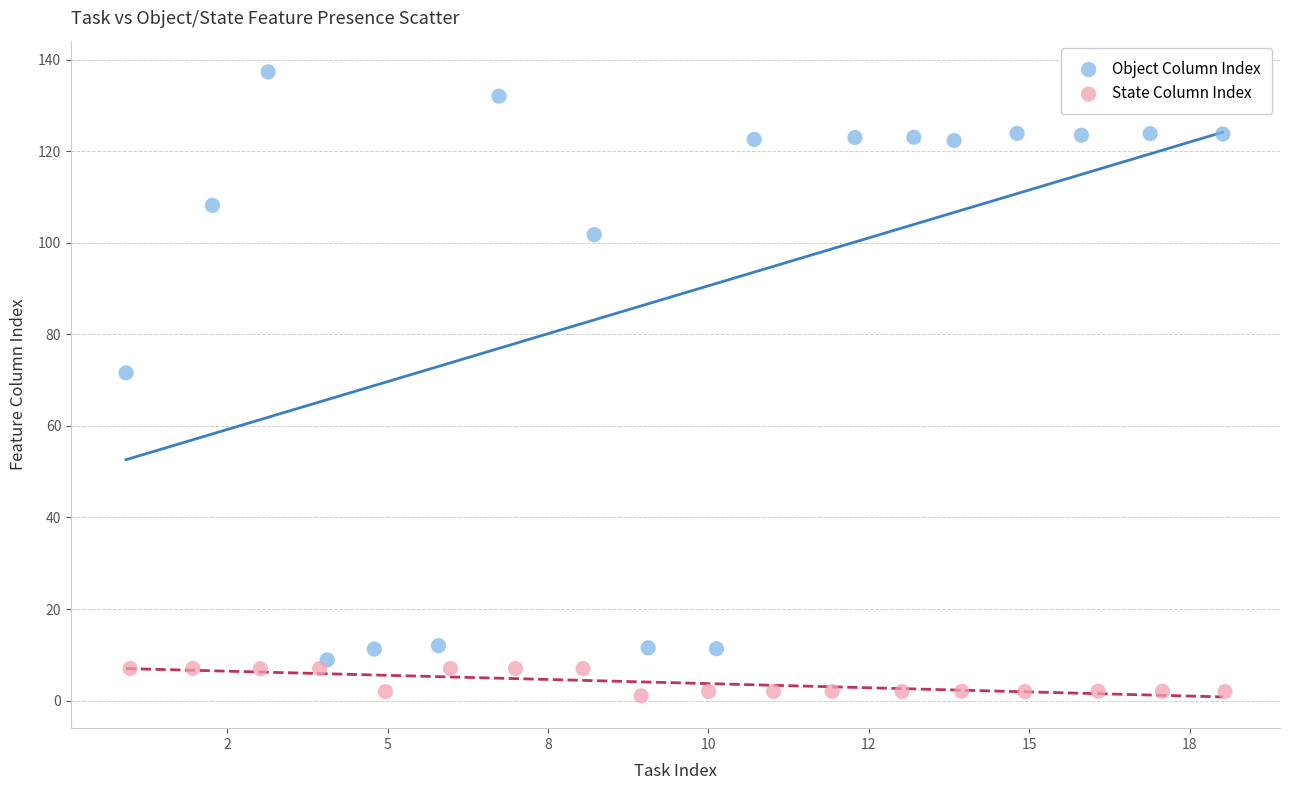

Which series contains the highest Y value?

Object Column Index